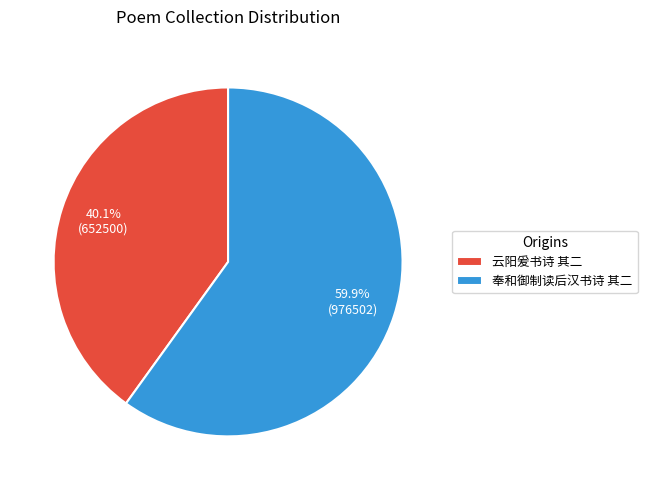

Which slice is the smallest?

云阳爰书诗 其二